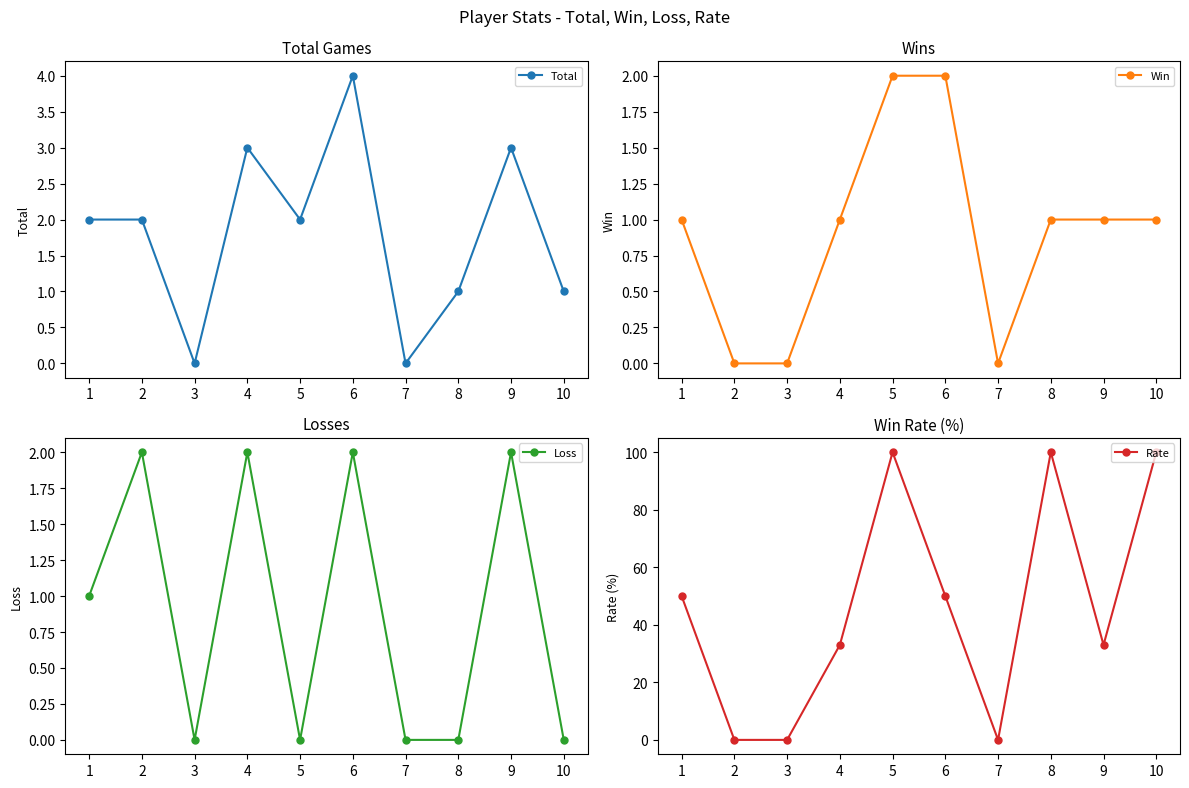

What is the difference between the maximum and second lowest values in the Win series?

2